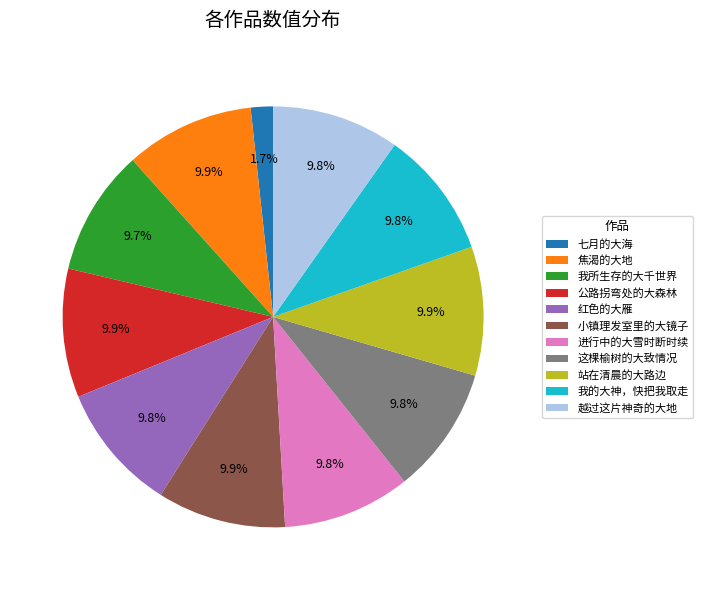

What percentage is NOT represented by 我的大神，快把我取走?

90.2%